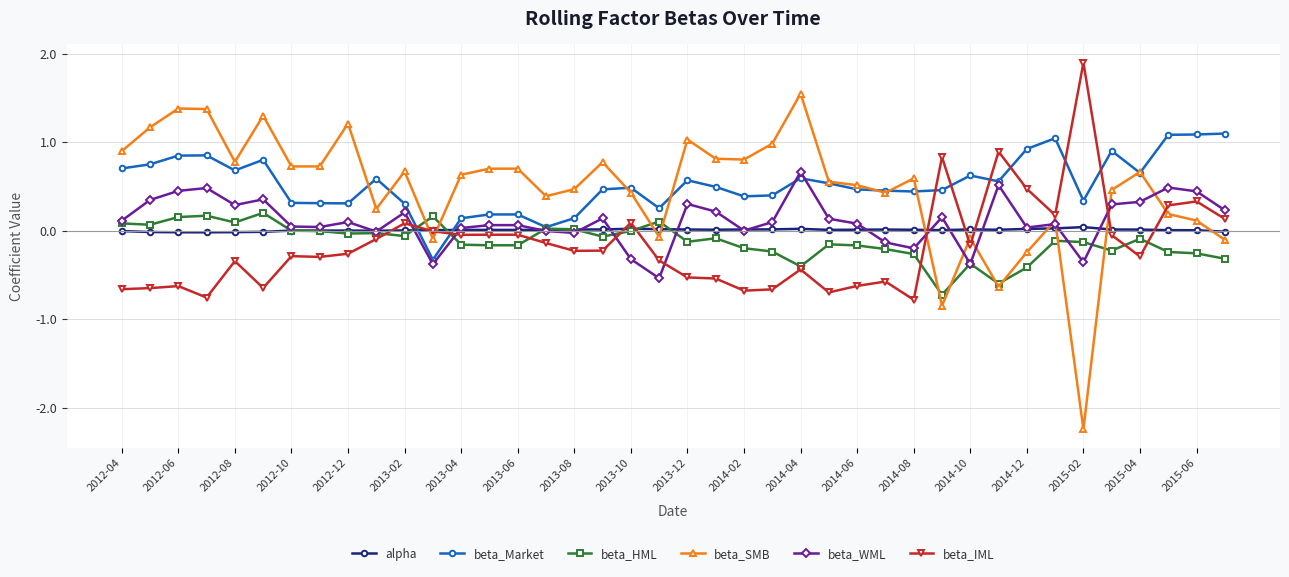

How many values in the beta_Market series are below 0?

1